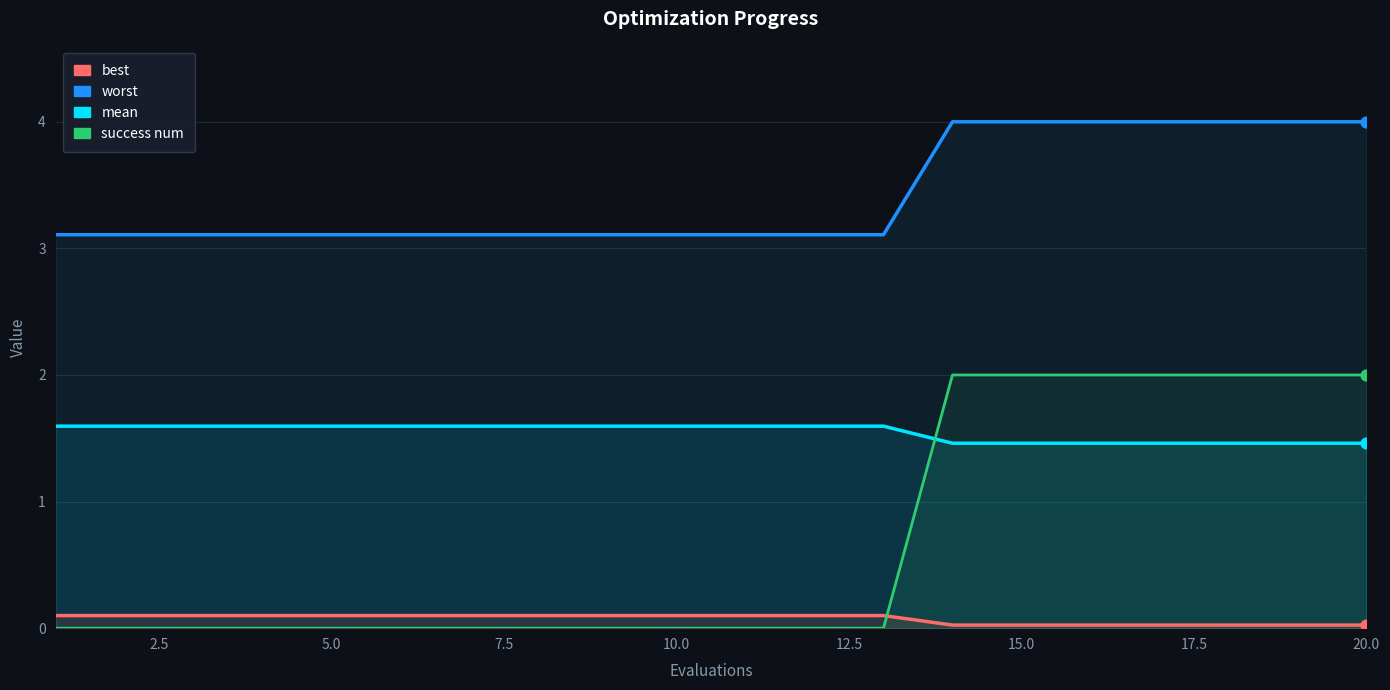

At how many categories does at least one series exceed 1?

20